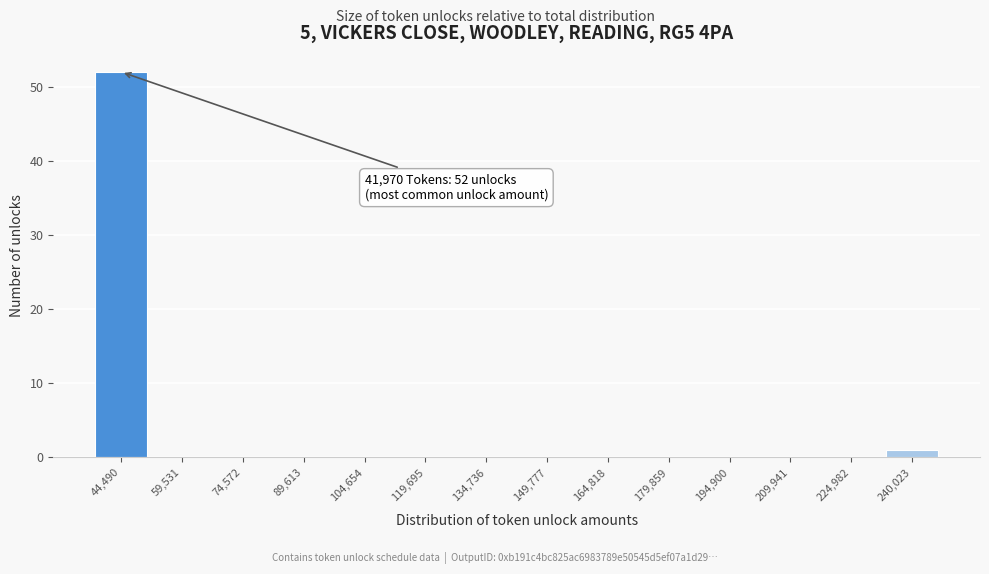

Reading left to right, extract all data points from this chart.

44,490=52	59,531=0	74,572=0	89,613=0	104,654=0	119,695=0	134,736=0	149,777=0	164,818=0	179,859=0	194,900=0	209,941=0	224,982=0	240,023=1